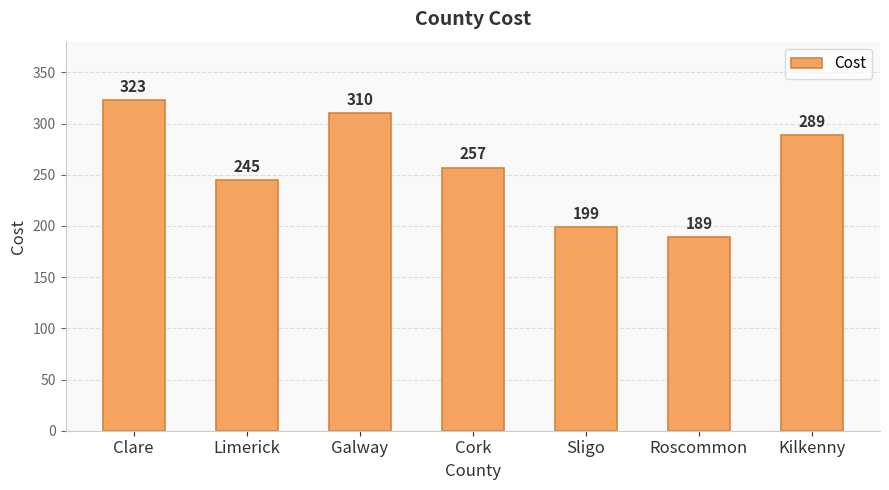

Reading right to left, what are all the values shown in this chart?

289	189	199	257	310	245	323